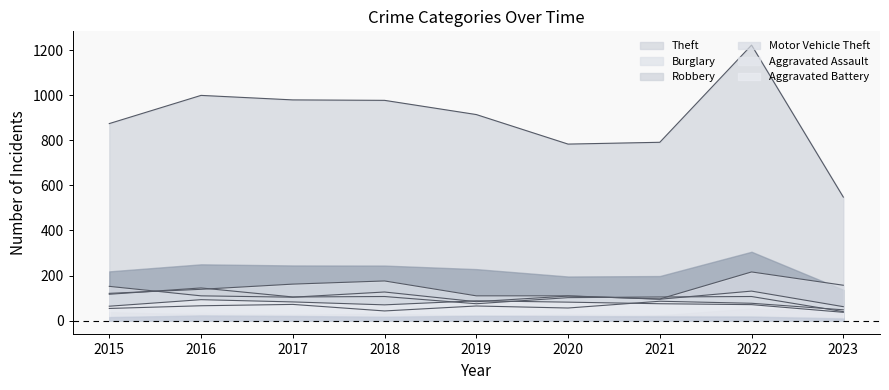

In Aggravated Battery, how many points are higher than both neighbors (excluding endpoints)?

2